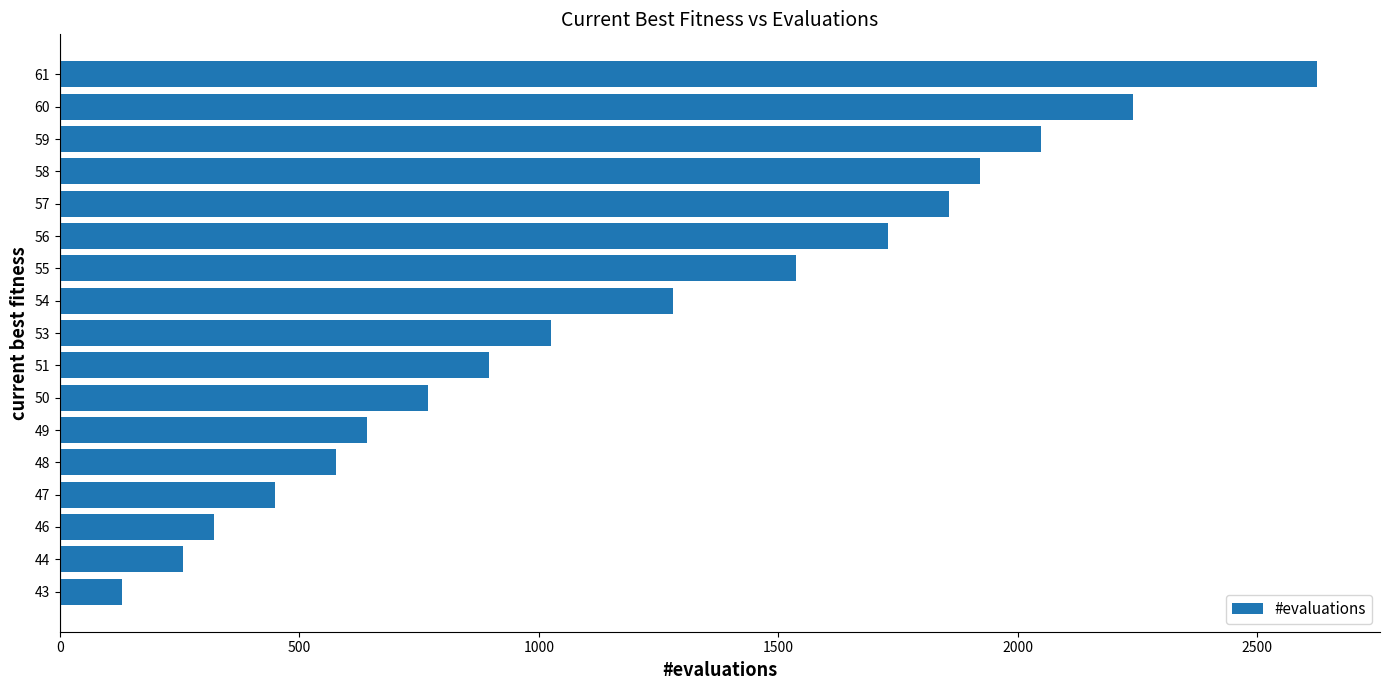

What is the ratio of the value at 59 to the value at 43?

15.9